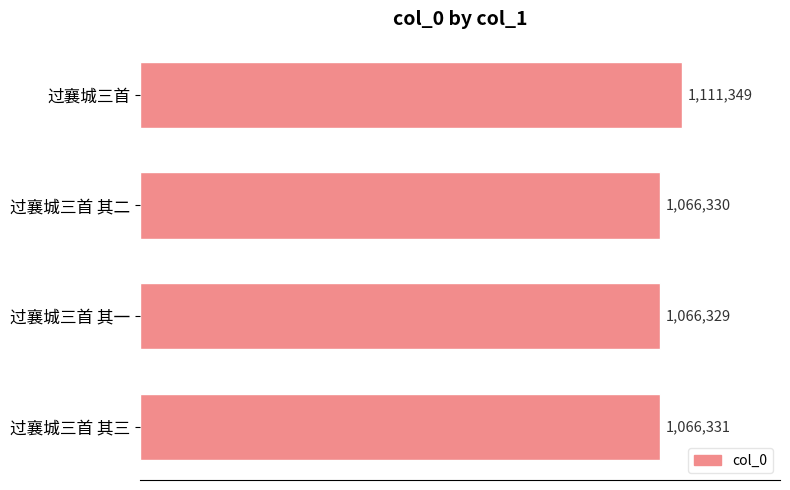

Which label corresponds to the smallest value in the chart?

过襄城三首 其一